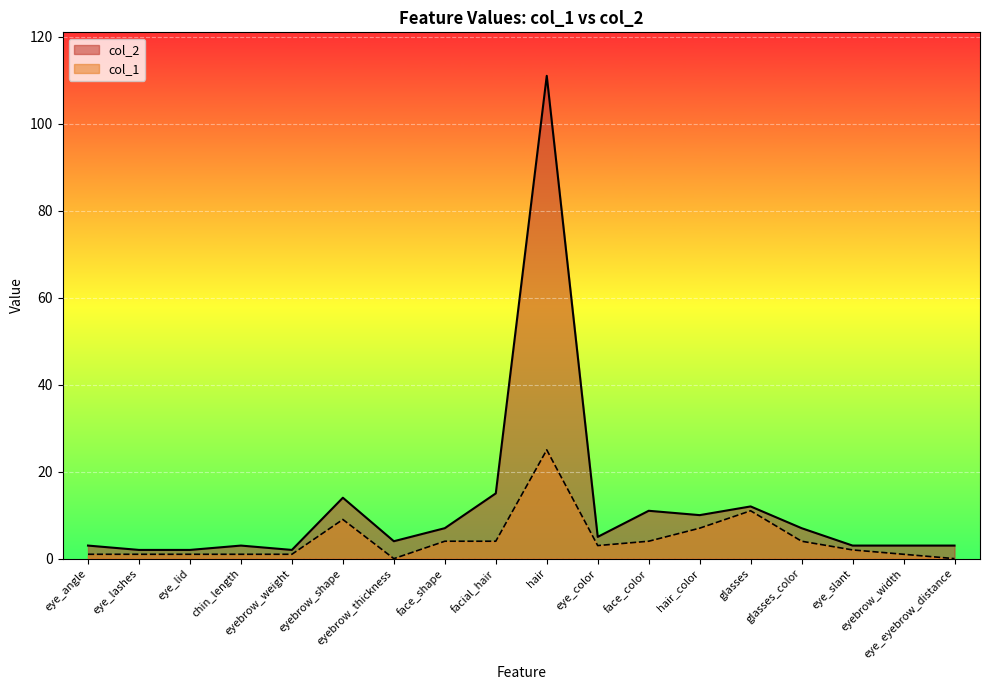

List the series in order of their peak value, lowest first.

col_1, col_2